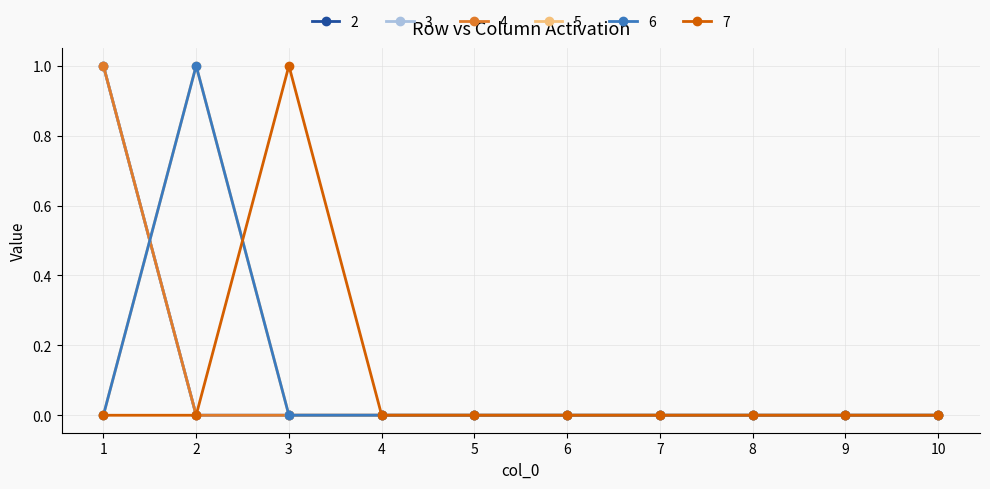

True or false: 6 has a value of 0 at 7.

True